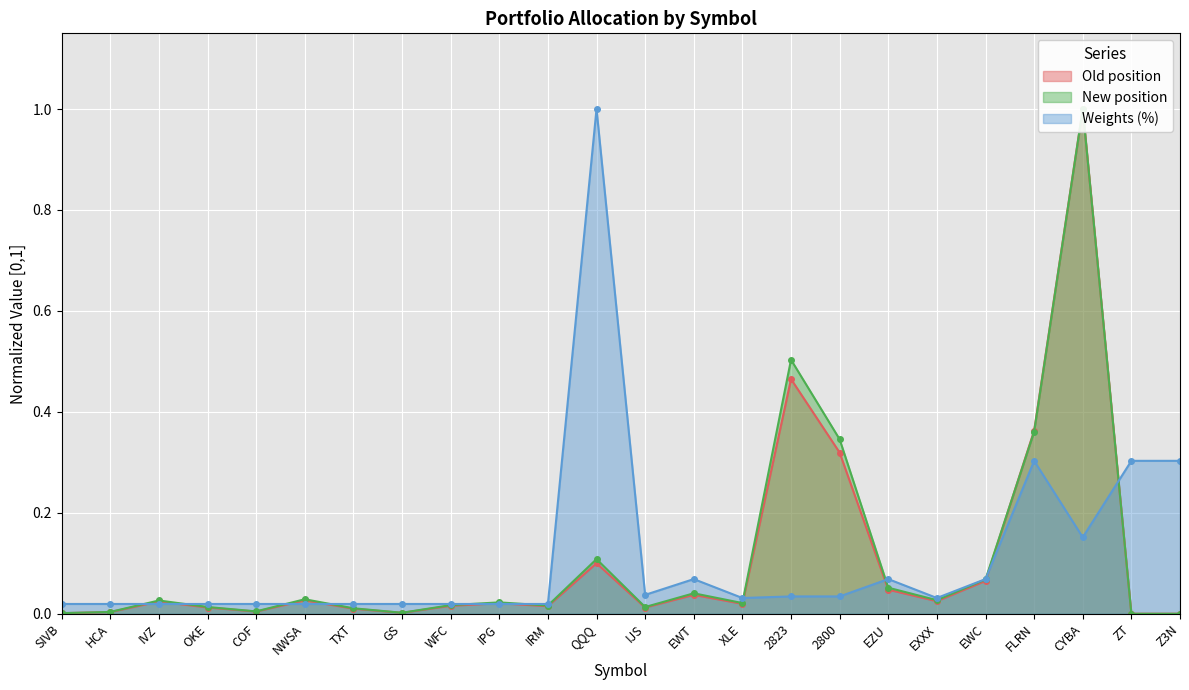

What value does the Weights (%) series have at ZT?

0.3